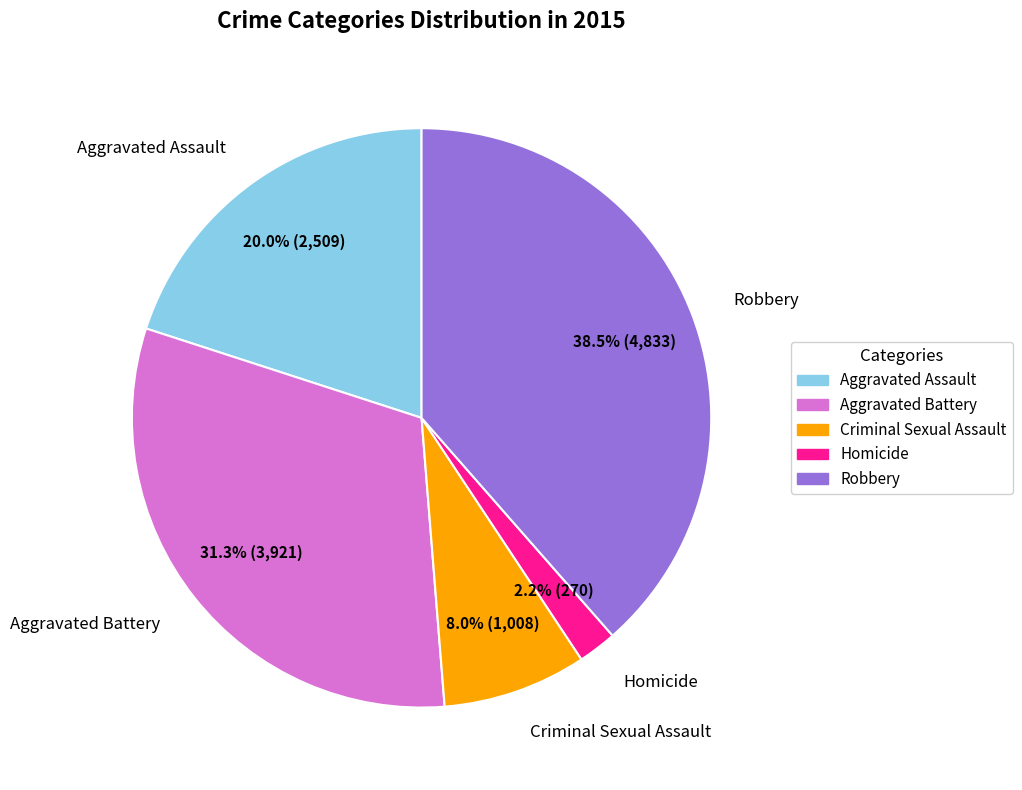

Which category has the smallest portion of the pie?

Homicide